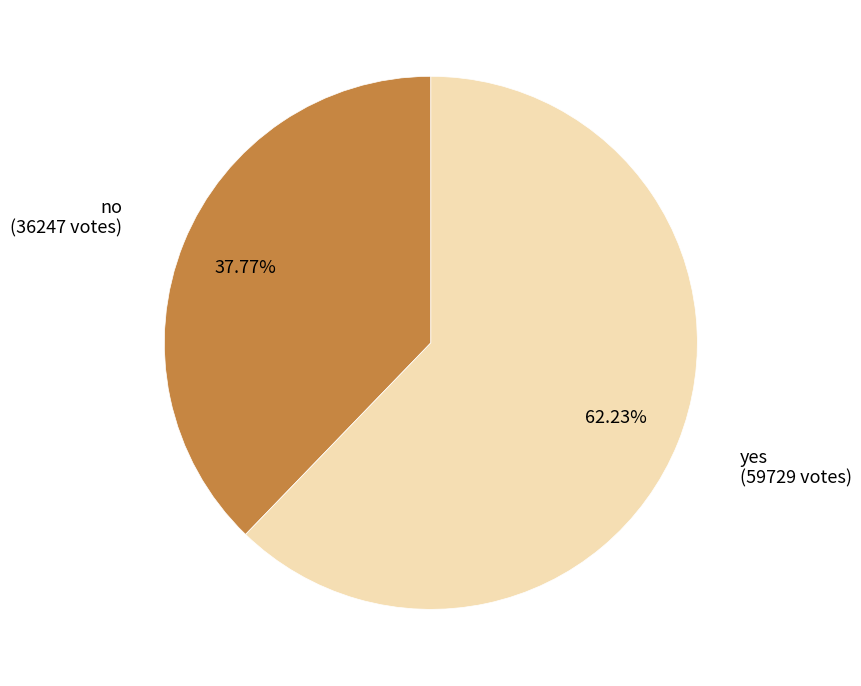

Does no represent more than half of the total?

No